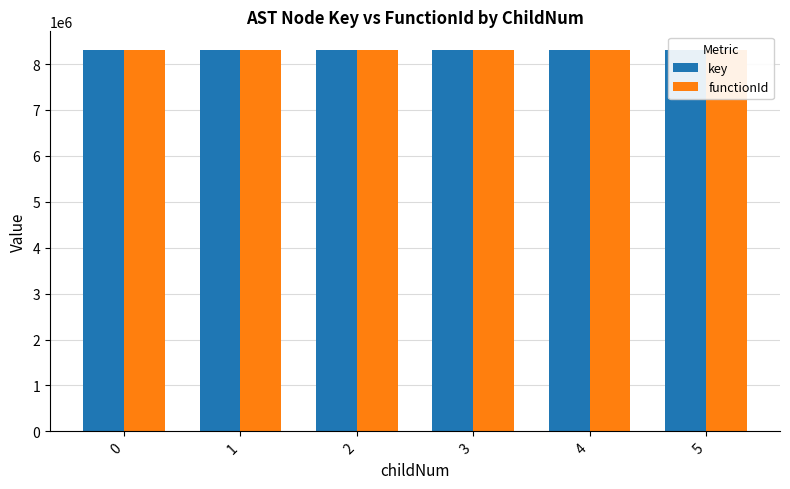

At which category is the sum across all series the highest?

5